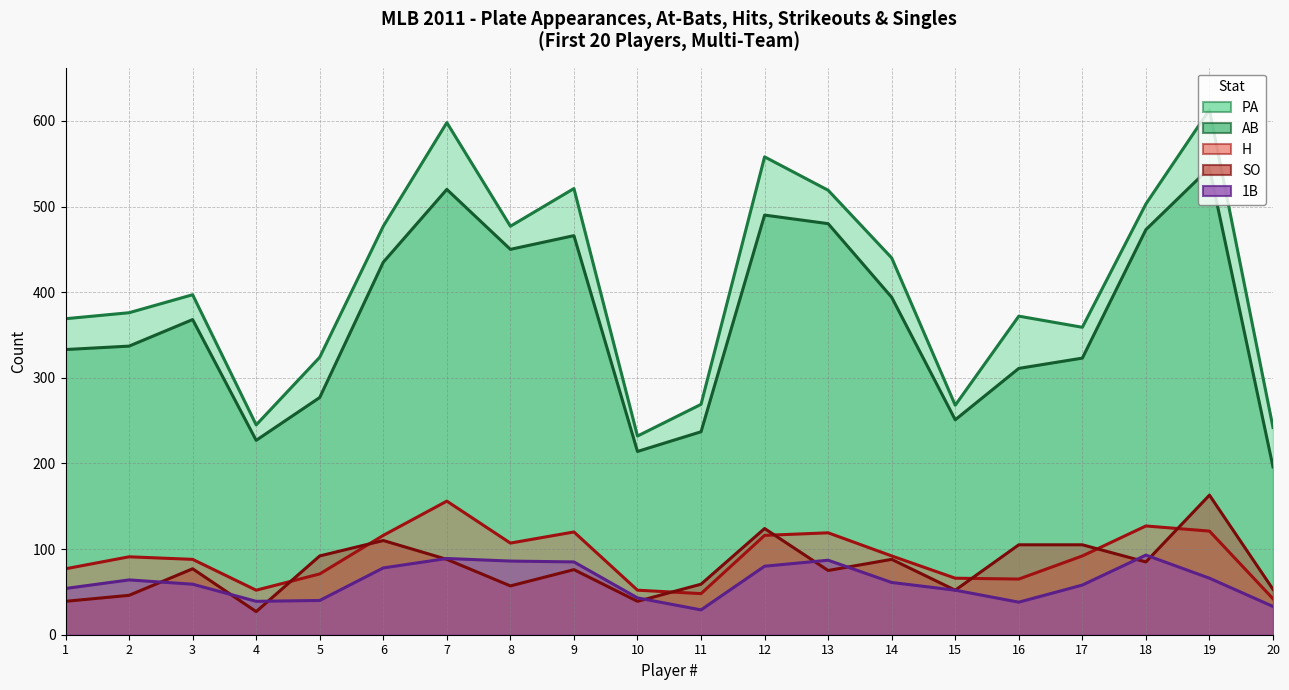

What is the maximum value shown in the chart?

613